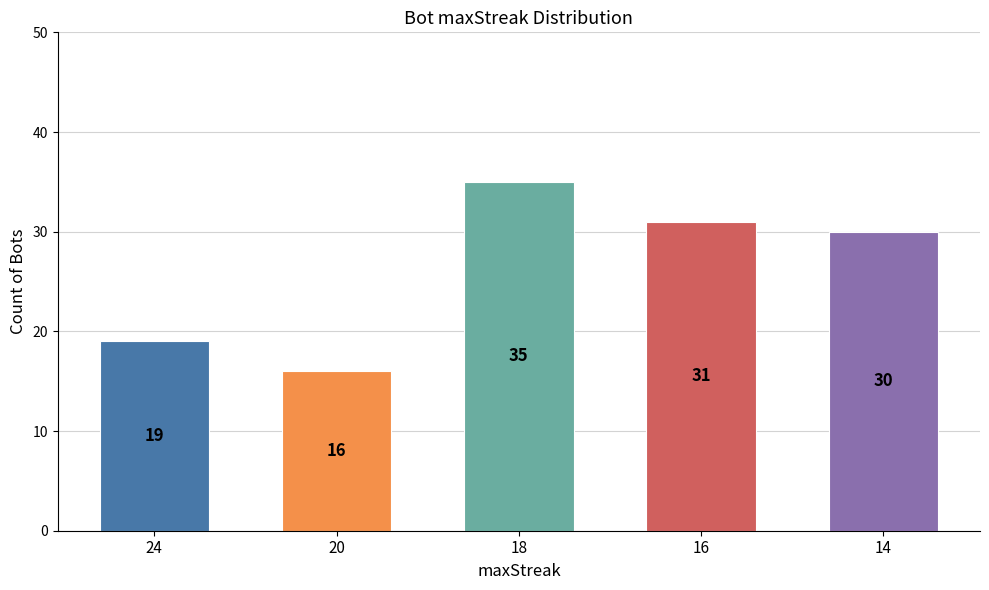

Reading right to left, what are all the values shown in this chart?

14=30	16=31	18=35	20=16	24=19